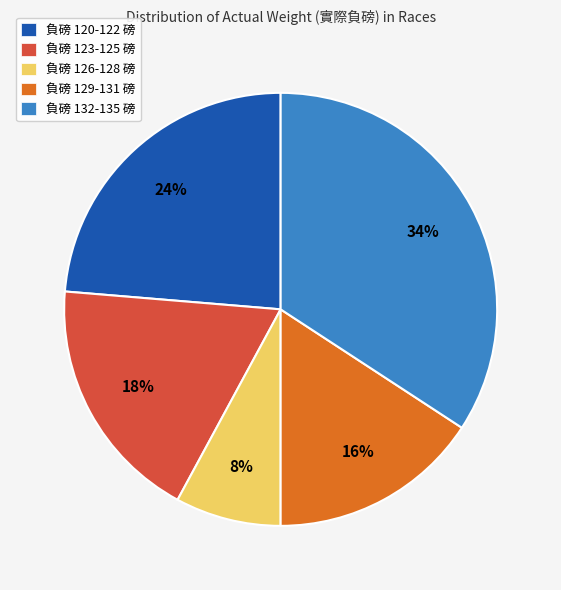

Which category has the smallest portion of the pie?

負磅 126-128 磅